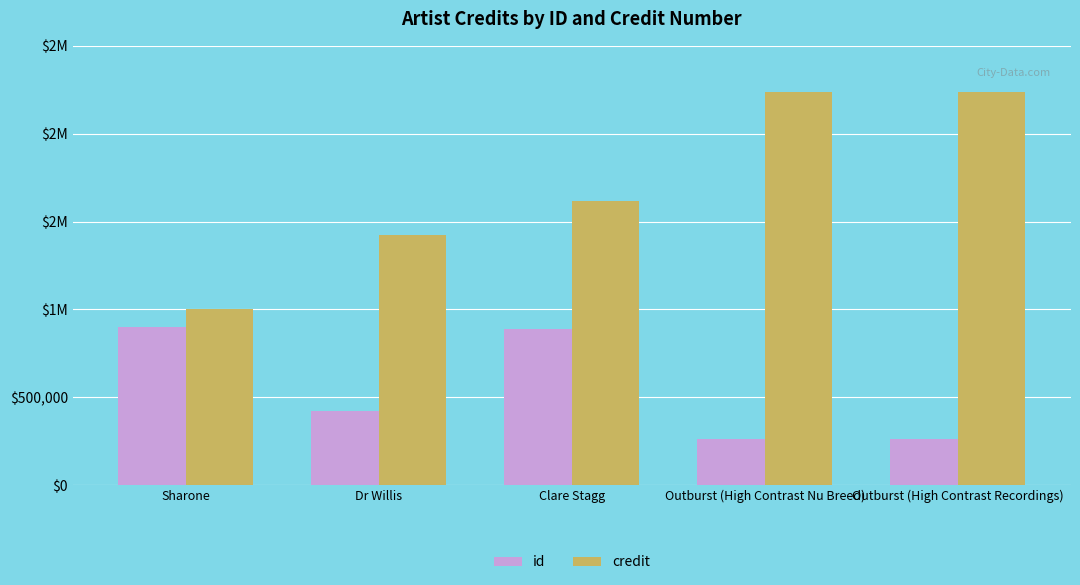

What is the difference between the credit values at Outburst (High Contrast Recordings) and Sharone?

1231276